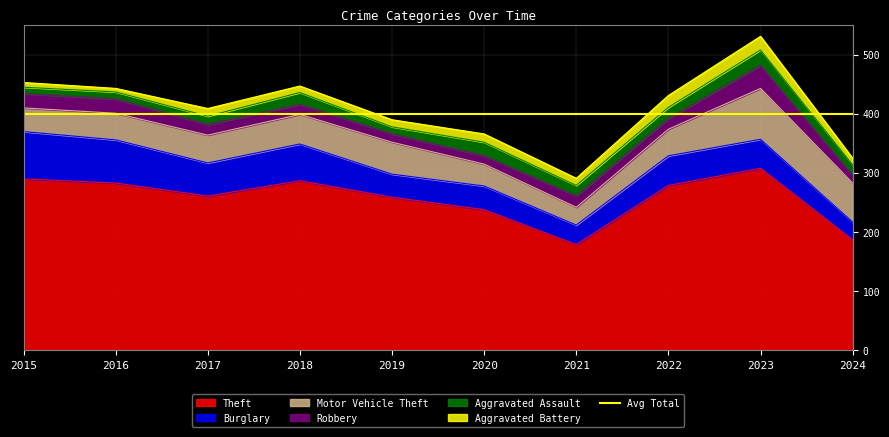

True or false: Aggravated Assault and Motor Vehicle Theft cross at least once.

False